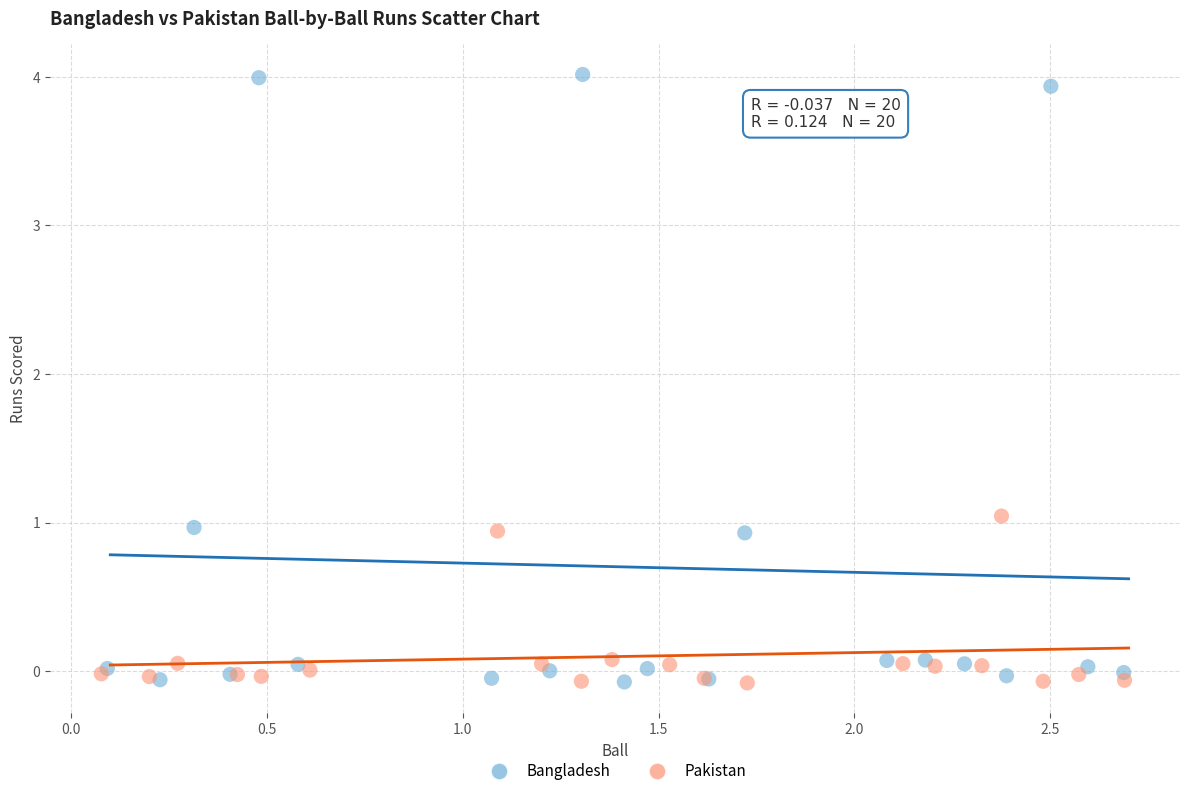

Which series contains the highest Y value?

Bangladesh